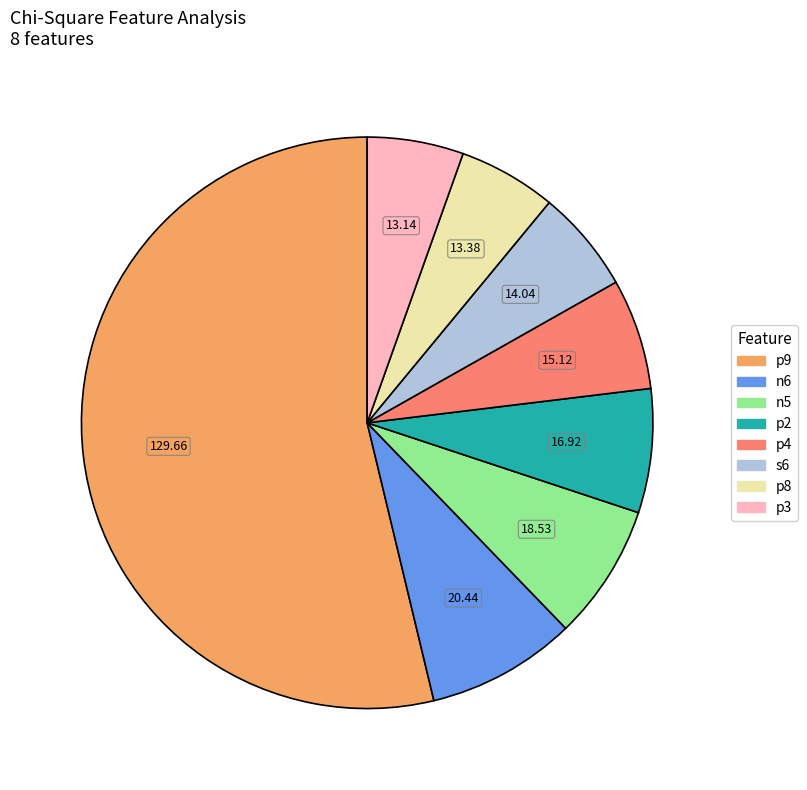

Between n6 and p2, which is larger?

n6